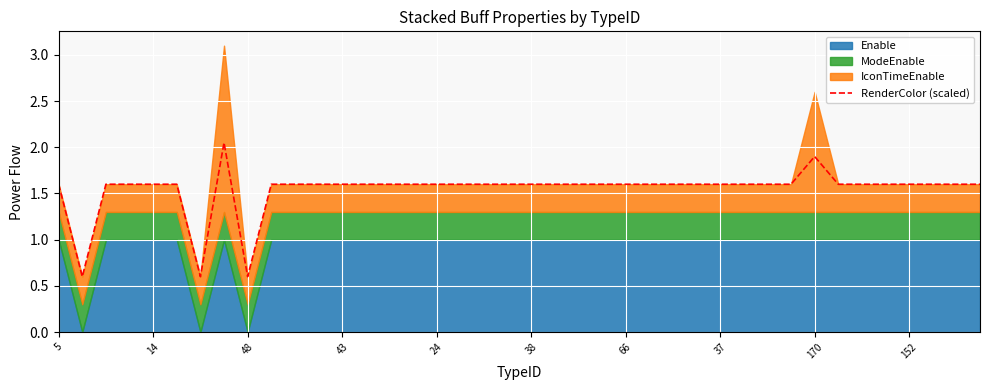

How many data points does each series have?

40